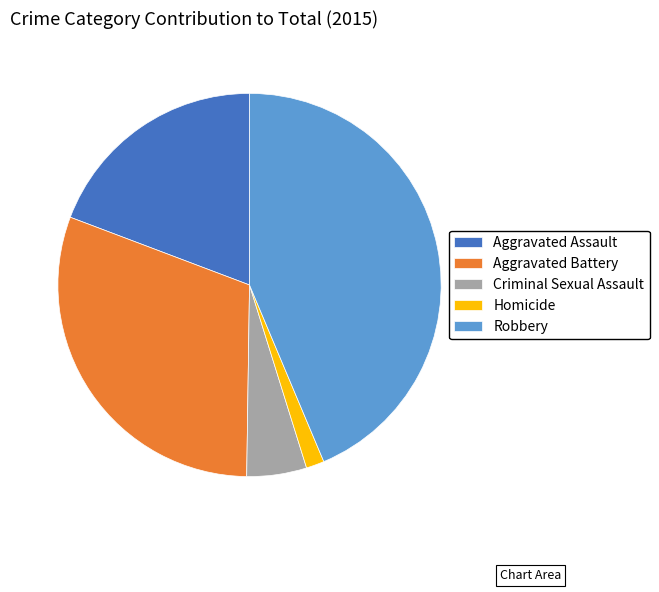

Combined, do Homicide and Criminal Sexual Assault account for over 50%?

No